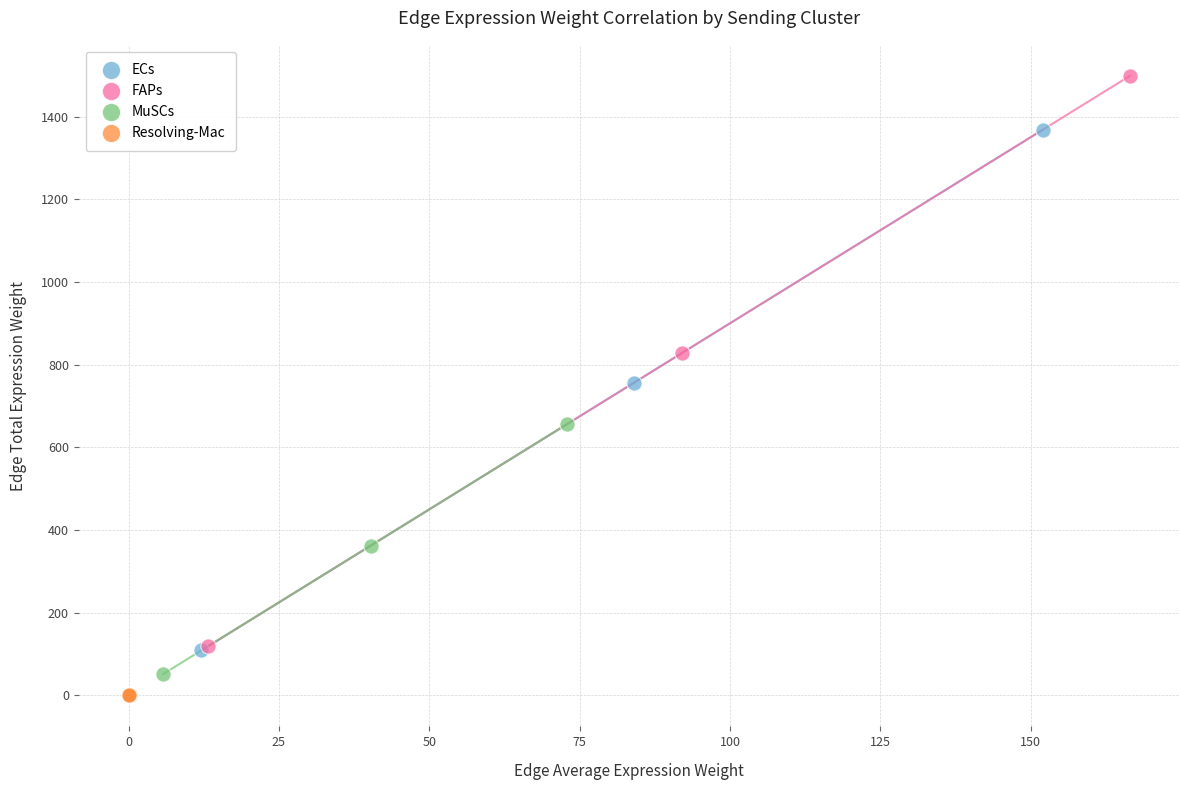

Which series reaches the minimum Y coordinate?

Resolving-Mac